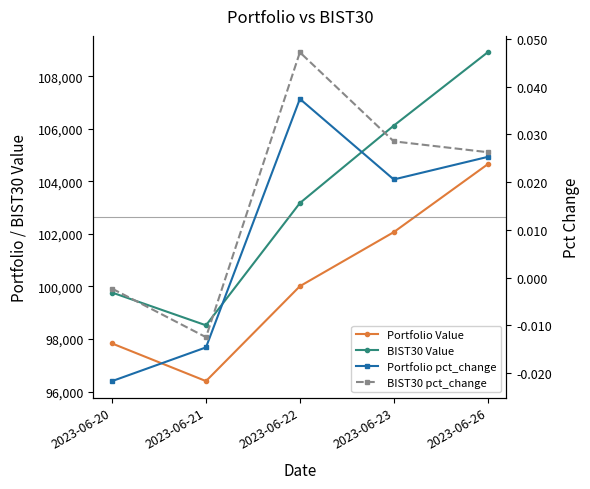

What is the approximate value of BIST30 Value at 2023-06-26?

108911.7